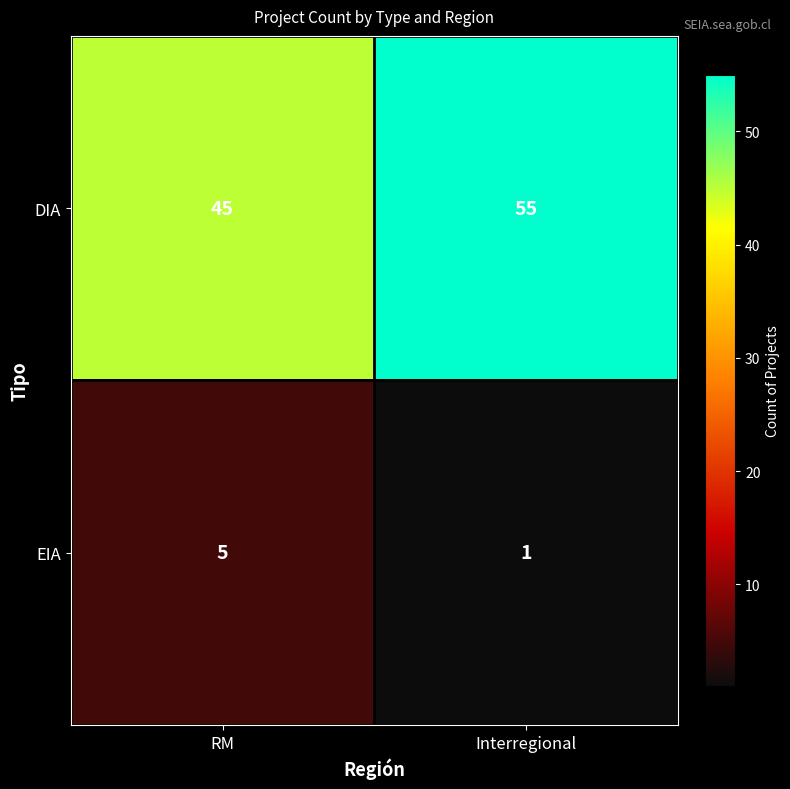

List the series in order of their peak value, highest first.

DIA, EIA